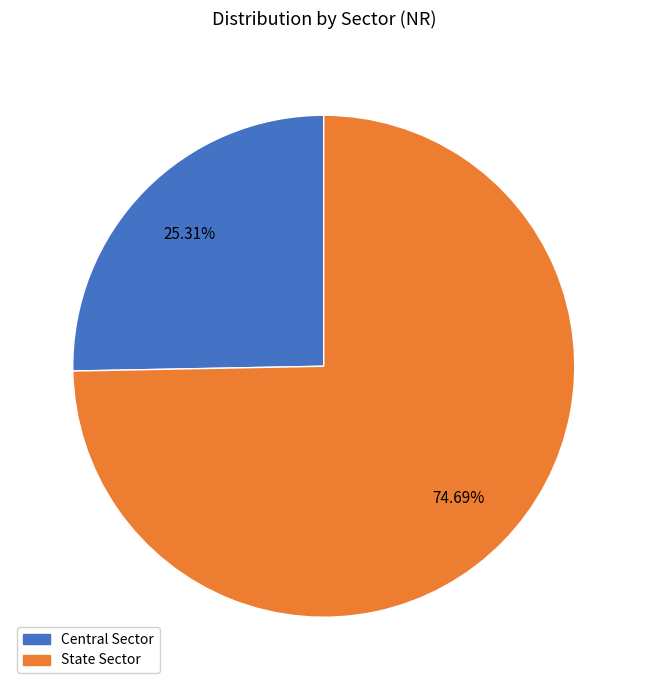

To the nearest percent, what is the difference between the largest and smallest slice percentages?

49%